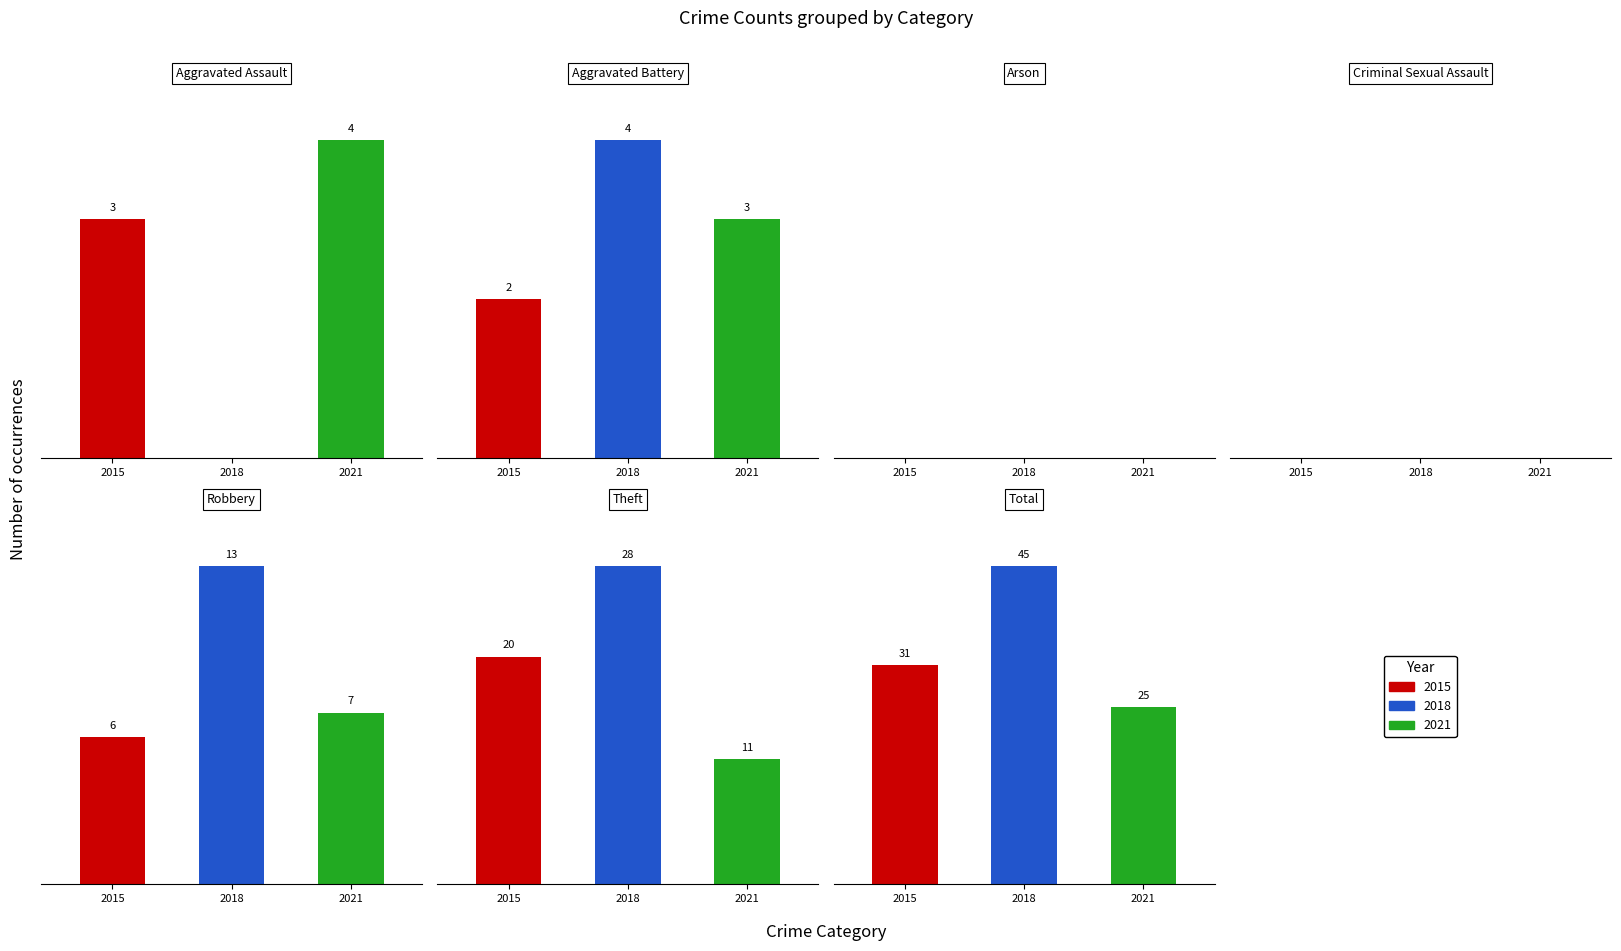

True or false: 2018 has a value of 1 at Aggravated Battery.

False